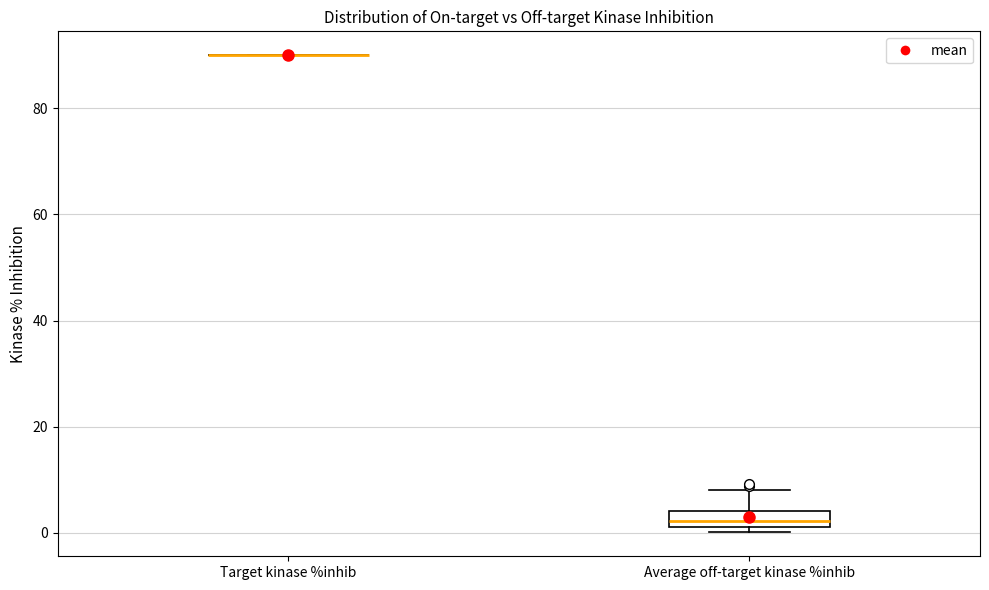

Reading left to right, transcribe this box plot: for each box, give where its median line is, the range the box spans, and where its two whiskers end, as read against the y-axis. The values are not printed on the chart, so give them approximately, as read against the axis.

Target kinase %inhib: box collapsed to a line at 90, whiskers 90 to 90
Average off-target kinase %inhib: median 2 (inside the box), box 2 to 4, whiskers 0 to 8